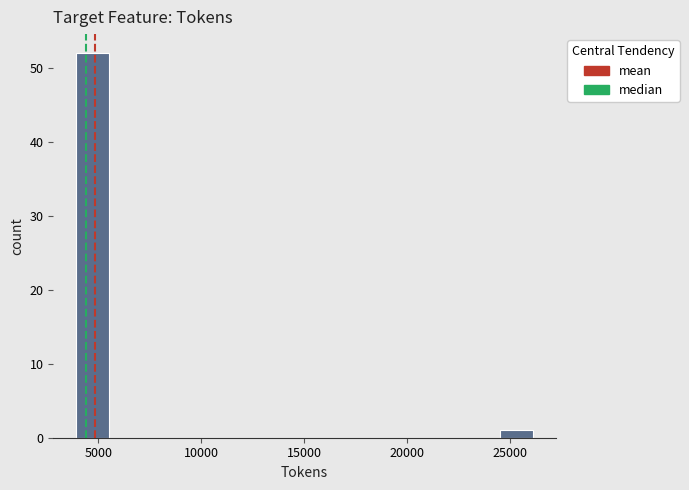

Around what value on the x-axis is the tallest bar? Give the approximate position of its centre, as read against the axis.

4500